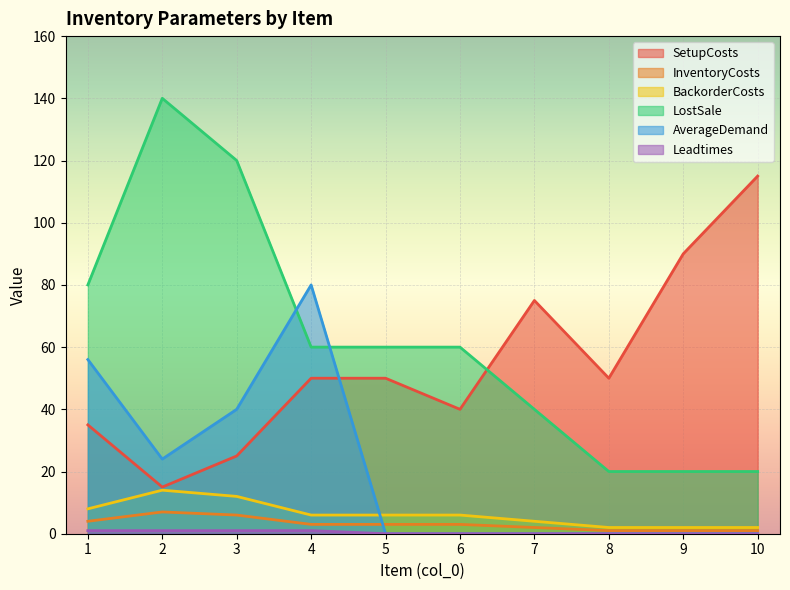

How many lines are shown in the chart?

6